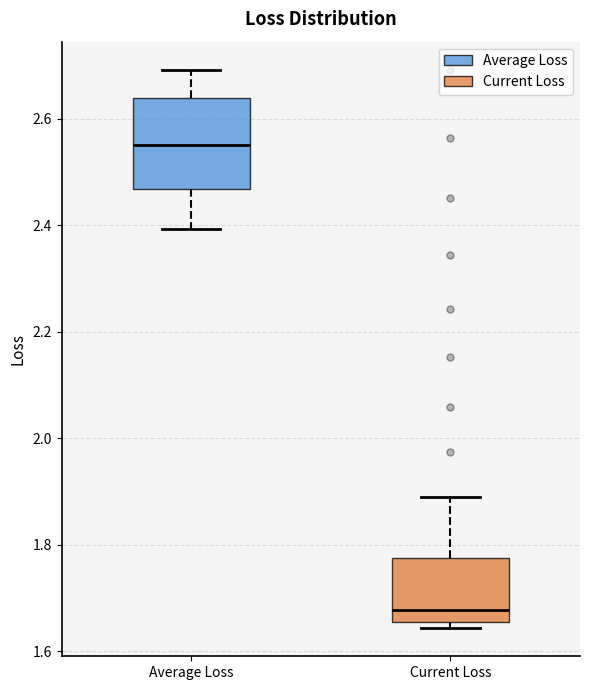

Where is the lower edge of the box for Current Loss on the y-axis? The values are not printed on the chart, so give them approximately, as read against the axis.

1.66